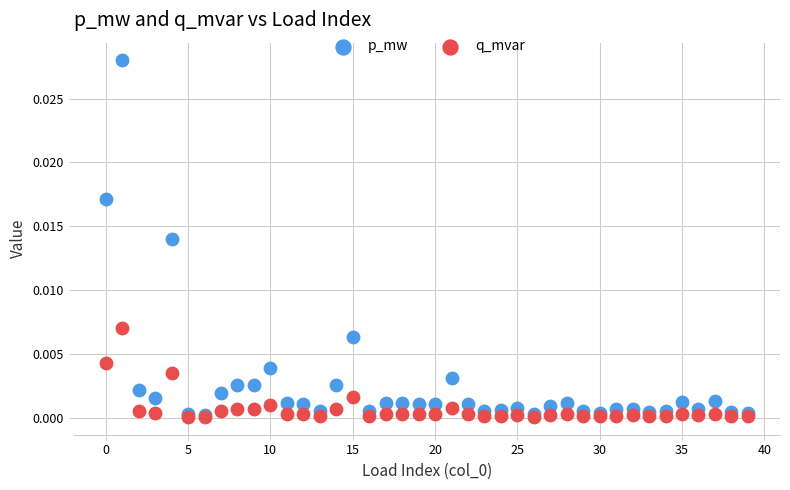

Which series contains the highest Y value?

p_mw